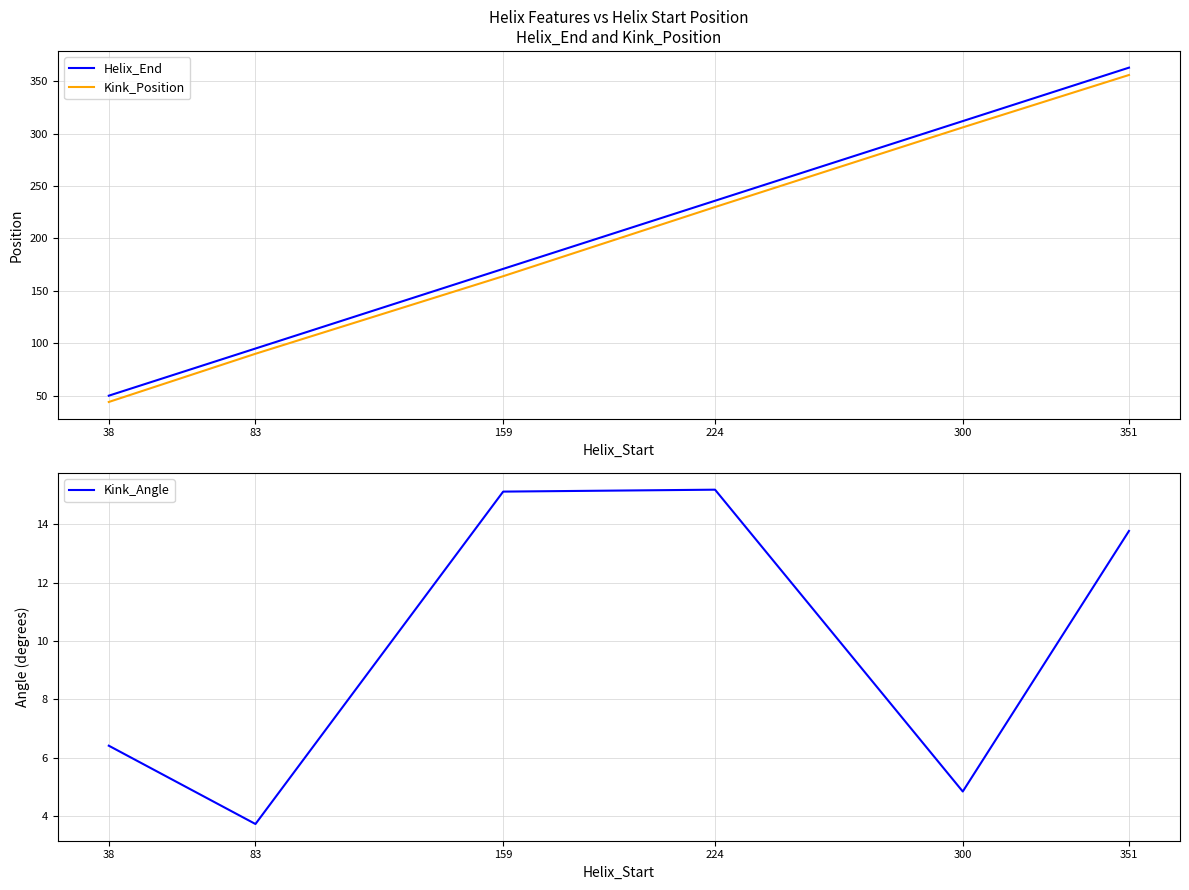

Which series has the widest spread of values?

Helix_End